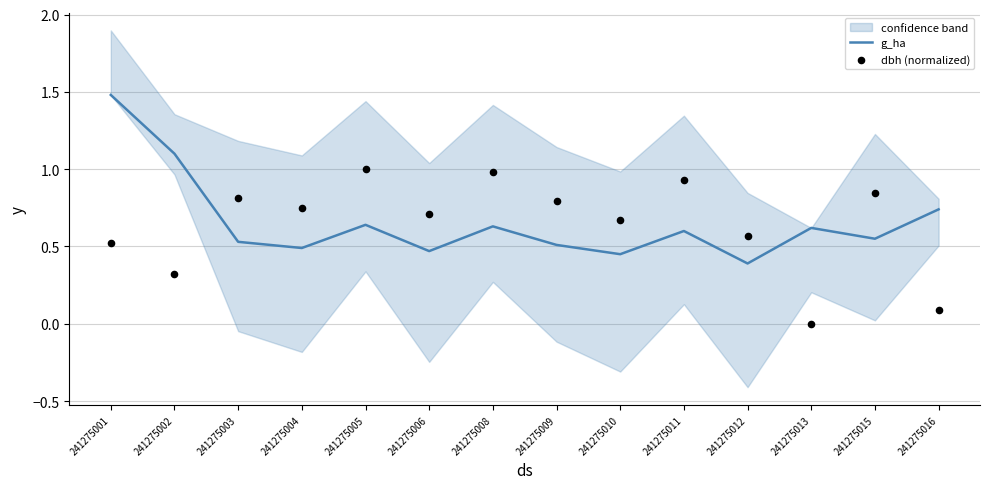

Is the value of dbh (normalized) at 241275009 greater than the value of g_ha at 241275004?

Yes